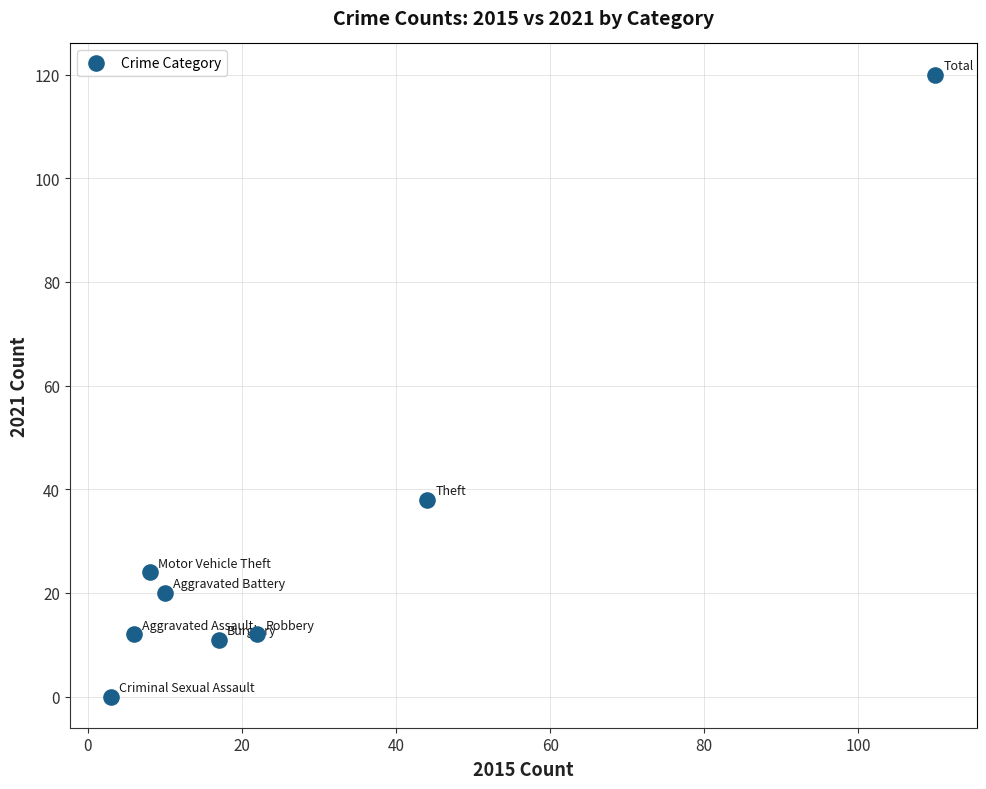

What is the average X value?

28